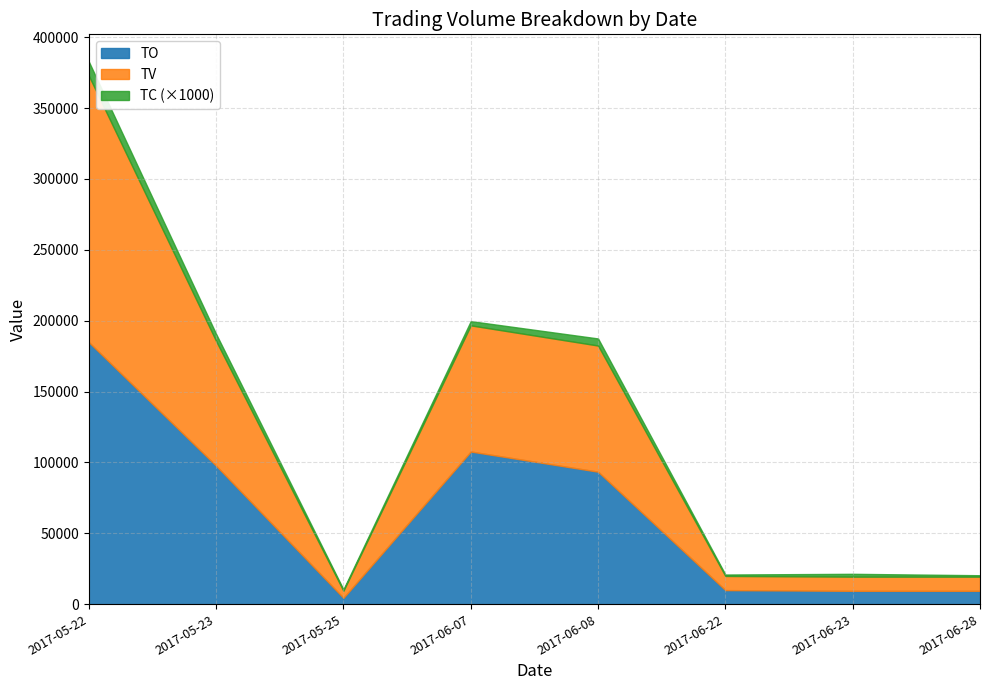

Reading left to right, list all the values displayed in this chart.

TO: 184870	97680	4450	107690	93450	9900	9400	9400
TV: 188000	88000	5000	89000	89000	10000	10000	10000
TC: 10	5	1	3	5	1	2	1